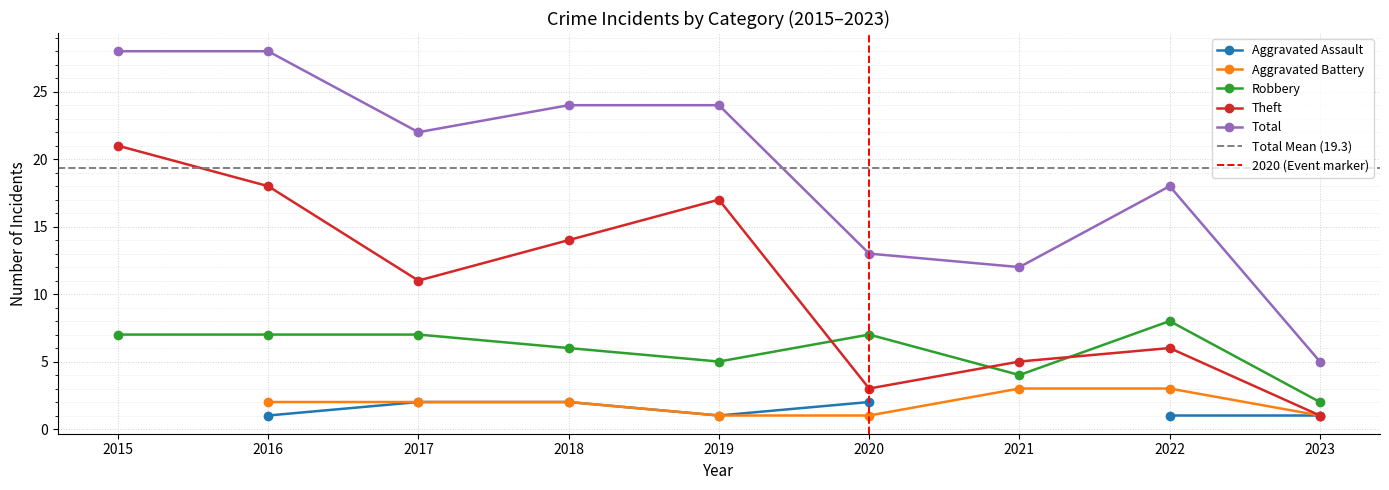

At which category is the sum across all series the highest?

2015